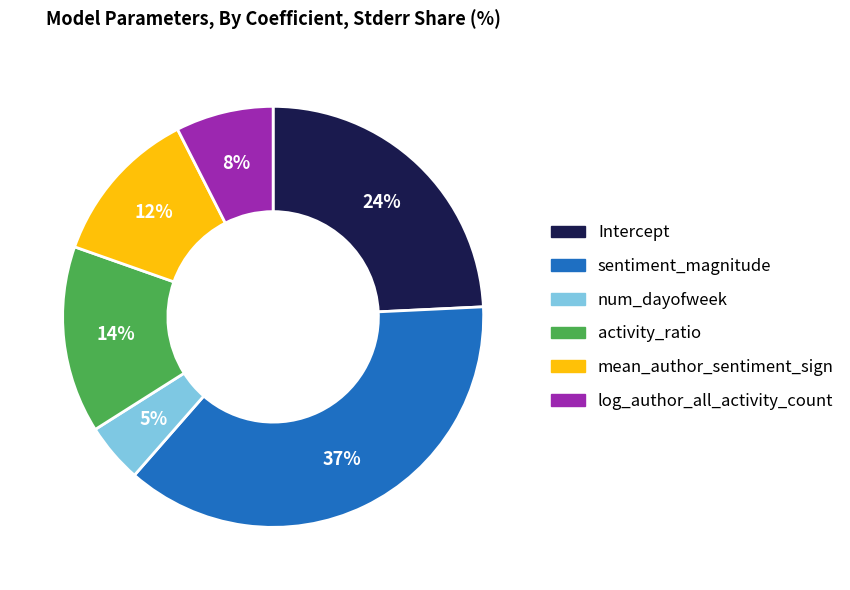

What percentage is the num_dayofweek slice, to the nearest percent?

5%